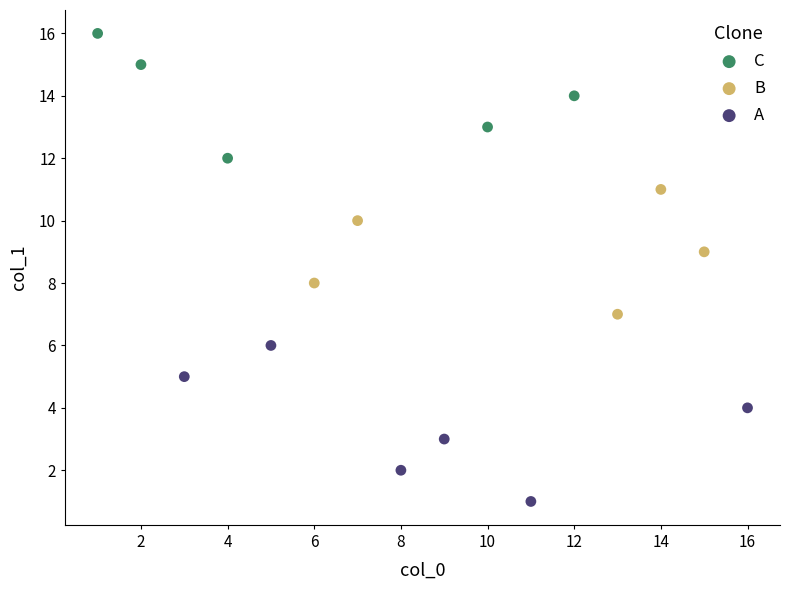

Which series reaches the maximum Y coordinate?

C